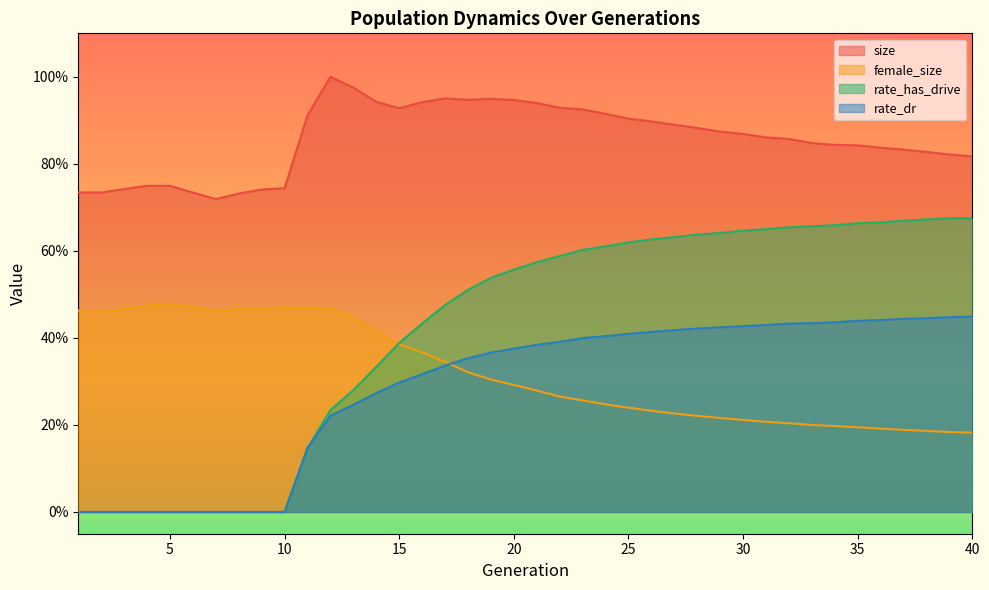

Reading left to right, extract all data points from this chart.

size: 0.7	0.7	0.7	0.7	0.7	0.7	0.7	0.7	0.7	0.7	0.9	1.0	1.0	0.9	0.9	0.9	1.0	0.9	0.9	0.9	0.9	0.9	0.9	0.9	0.9	0.9	0.9	0.9	0.9	0.9	0.9	0.9	0.8	0.8	0.8	0.8	0.8	0.8	0.8	0.8
female_size: 0.5	0.5	0.5	0.5	0.5	0.5	0.5	0.5	0.5	0.5	0.5	0.5	0.4	0.4	0.4	0.4	0.3	0.3	0.3	0.3	0.3	0.3	0.3	0.2	0.2	0.2	0.2	0.2	0.2	0.2	0.2	0.2	0.2	0.2	0.2	0.2	0.2	0.2	0.2	0.2
rate_dr: 0.0	0.0	0.0	0.0	0.0	0.0	0.0	0.0	0.0	0.0	0.1	0.2	0.2	0.3	0.3	0.3	0.3	0.4	0.4	0.4	0.4	0.4	0.4	0.4	0.4	0.4	0.4	0.4	0.4	0.4	0.4	0.4	0.4	0.4	0.4	0.4	0.4	0.4	0.4	0.4
rate_has_drive: 0.0	0.0	0.0	0.0	0.0	0.0	0.0	0.0	0.0	0.0	0.1	0.2	0.3	0.3	0.4	0.4	0.5	0.5	0.5	0.6	0.6	0.6	0.6	0.6	0.6	0.6	0.6	0.6	0.6	0.6	0.7	0.7	0.7	0.7	0.7	0.7	0.7	0.7	0.7	0.7